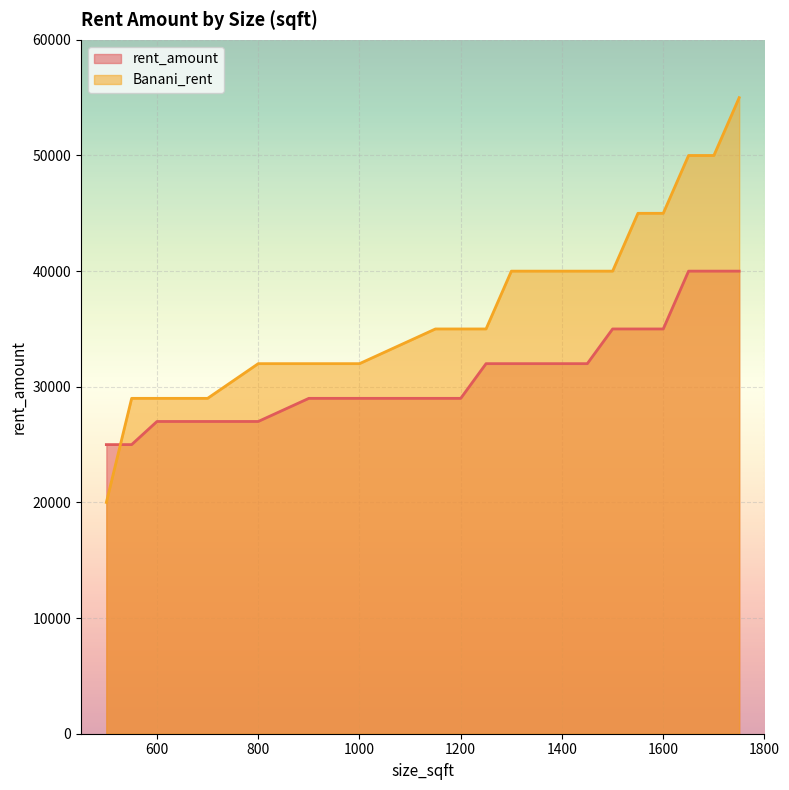

Between 1000 and 1550, which series saw the biggest shift?

Banani_rent